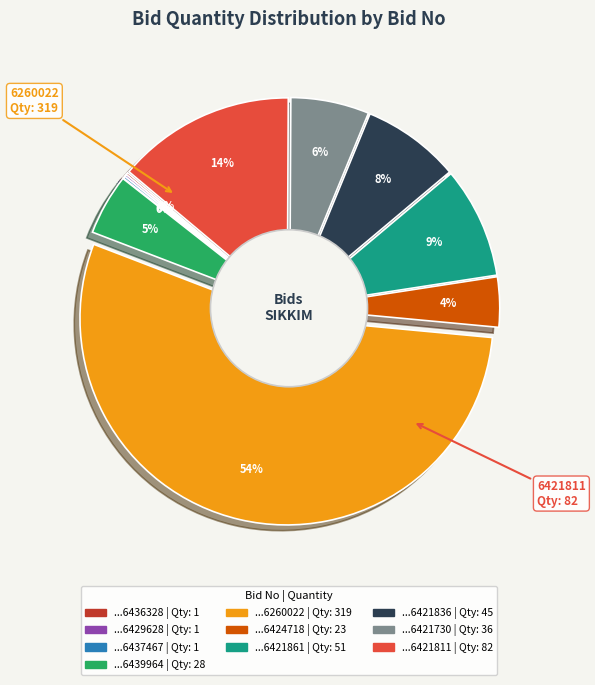

To the nearest percent, what is the average slice percentage?

10%